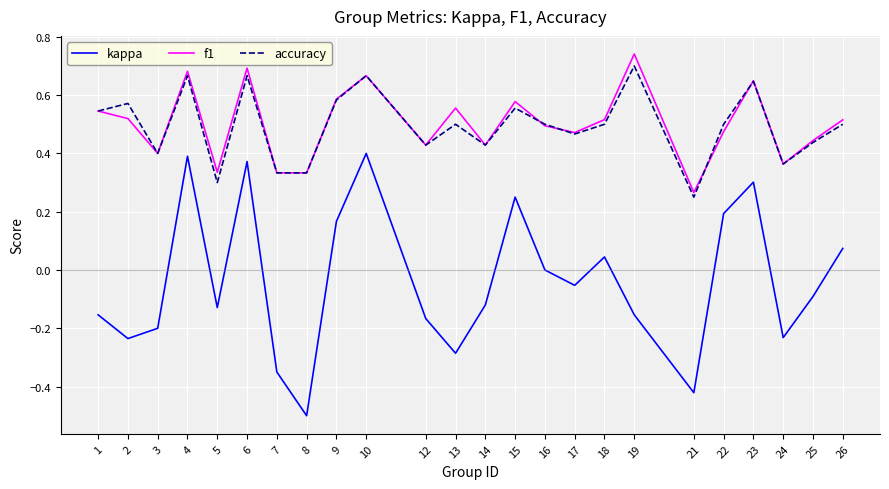

How many lines are shown in the chart?

3